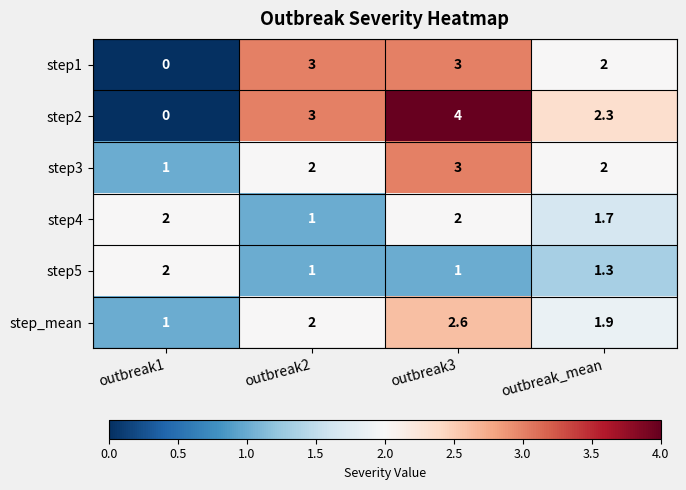

True or false: step2 has a value of 0.0 at outbreak1.

True